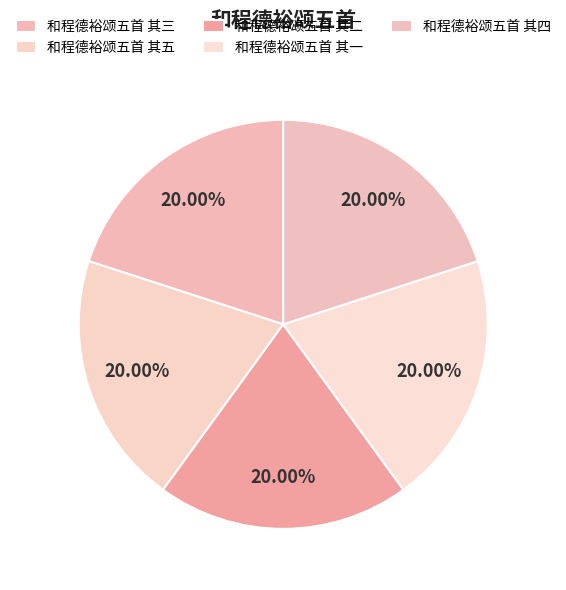

Is there a majority slice in this chart?

No